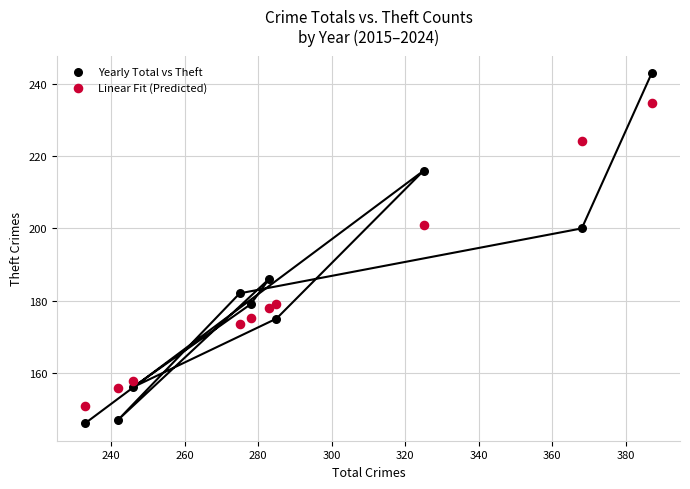

Across all data points, what is the range of X values (max minus min)?

154.0